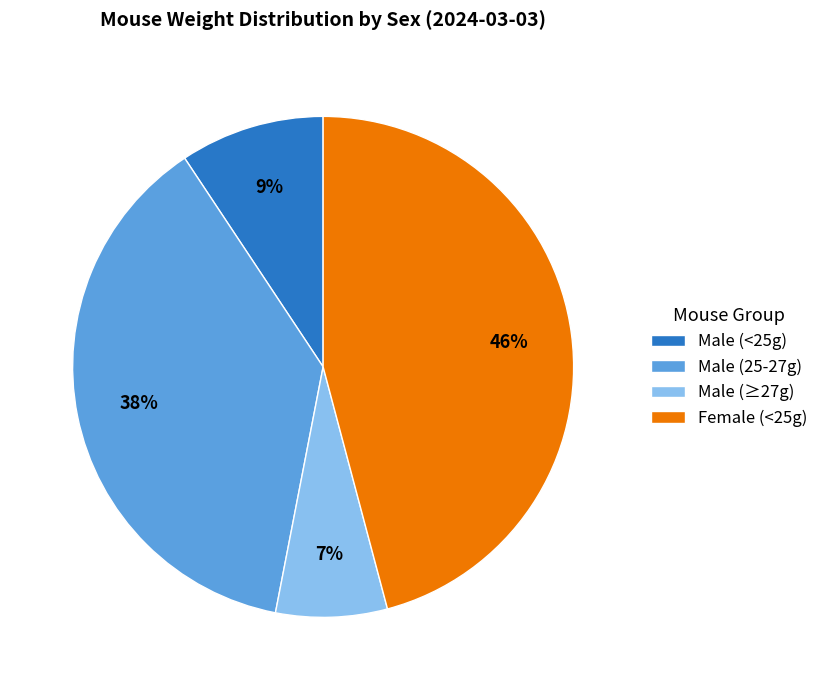

True or false: Male (<25g) accounts for 9% of the total.

True